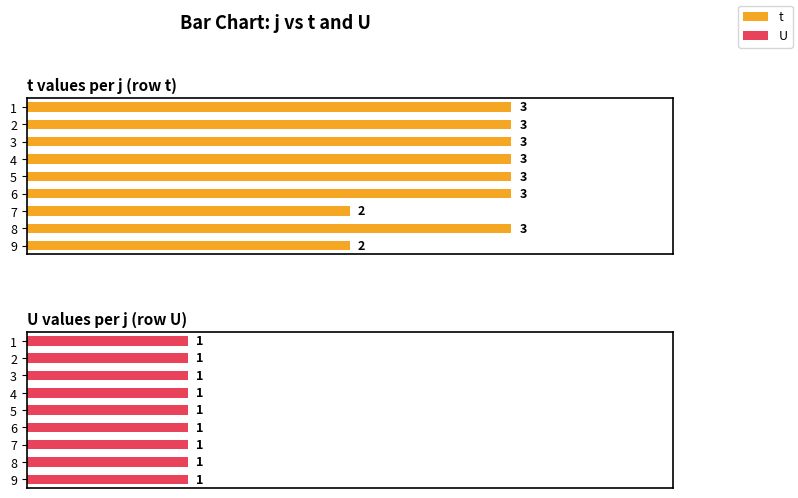

What is the value of the t values per j (row t) bar at the 6th from the left?

3.0